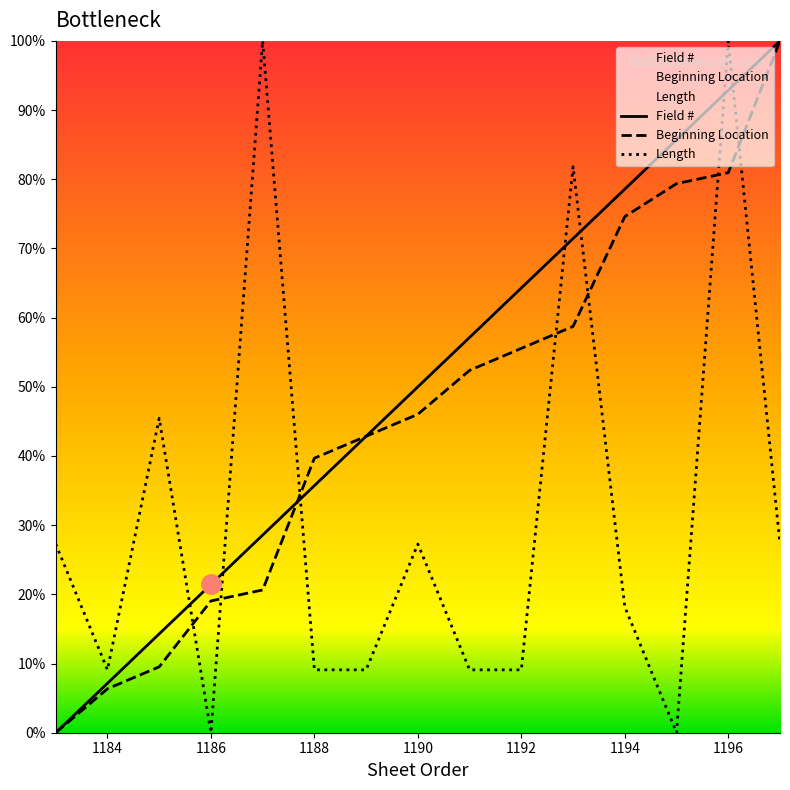

The value of Beginning Location at 1192 is 55.6. True or false?

True